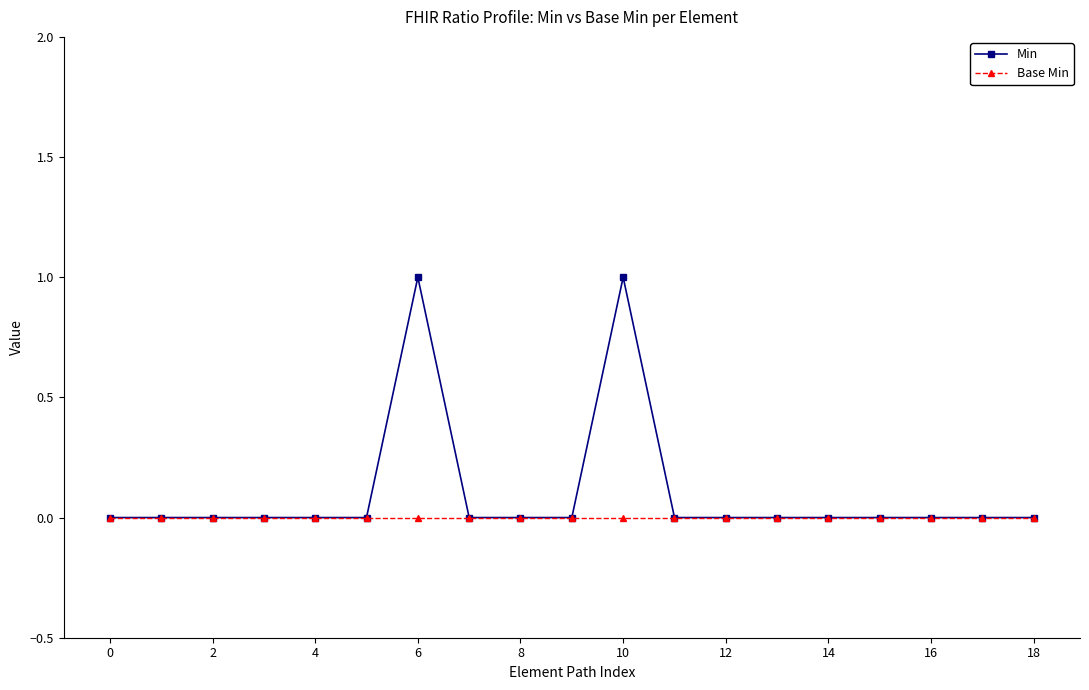

Which series has the largest range (max minus min)?

Min